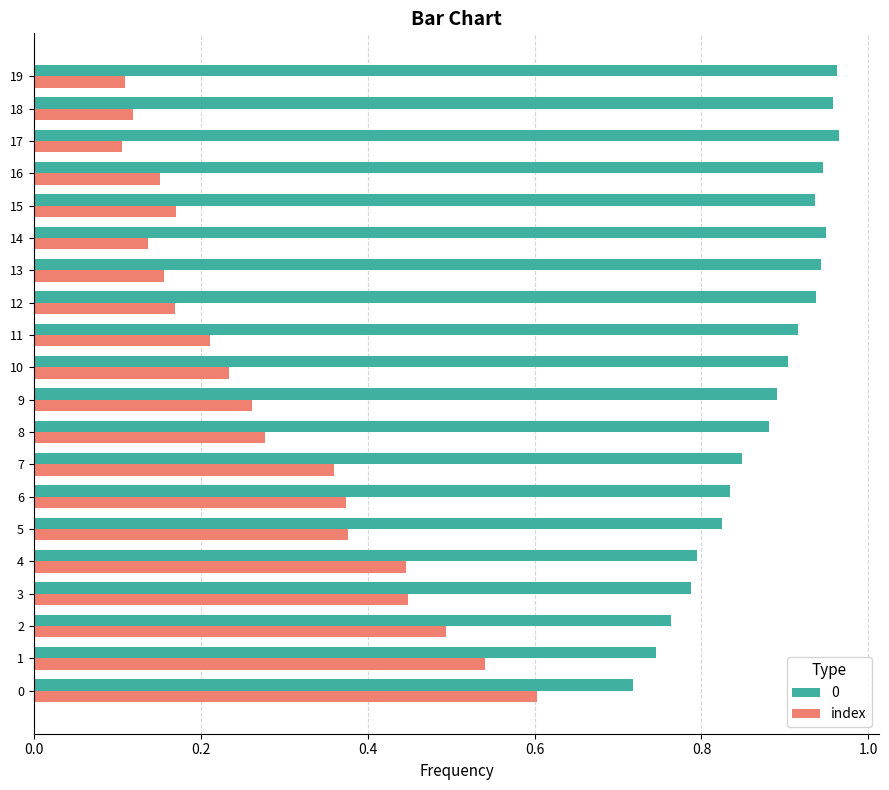

Which series changed the most between 2 and 12?

index